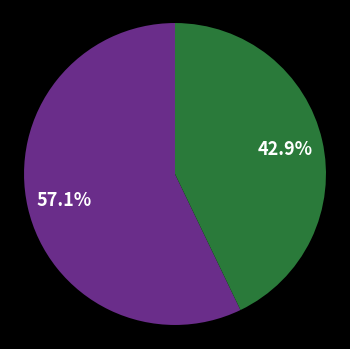

How many segments does this pie chart have?

2